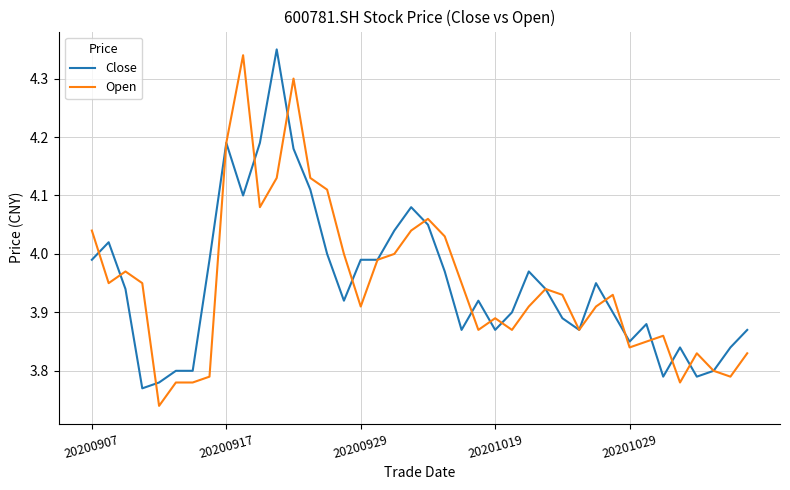

Rank the series by their average value, from lowest to highest.

Open, Close